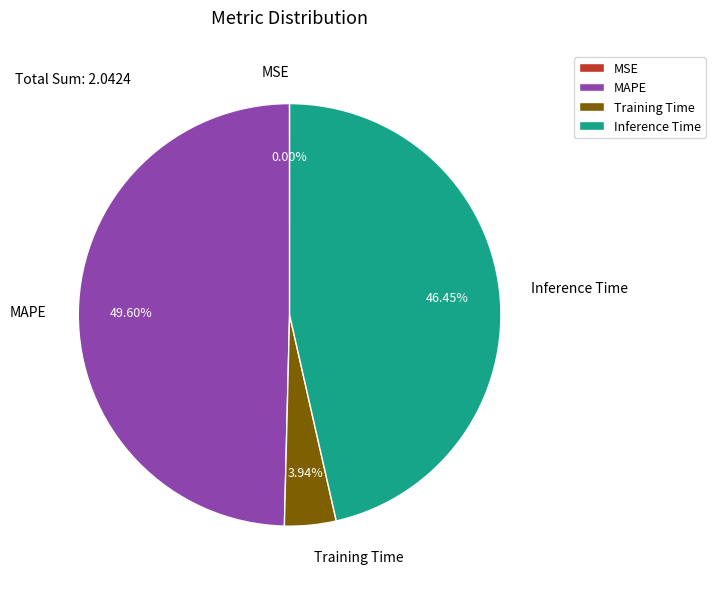

Does Training Time account for over 50% of the chart?

No